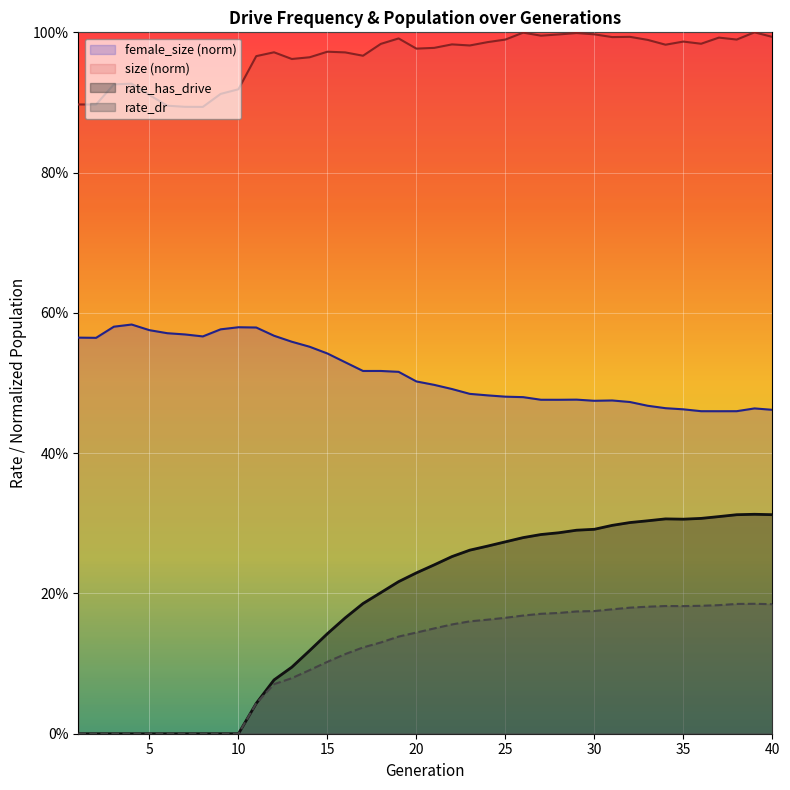

At which category is the sum across all series the highest?

39